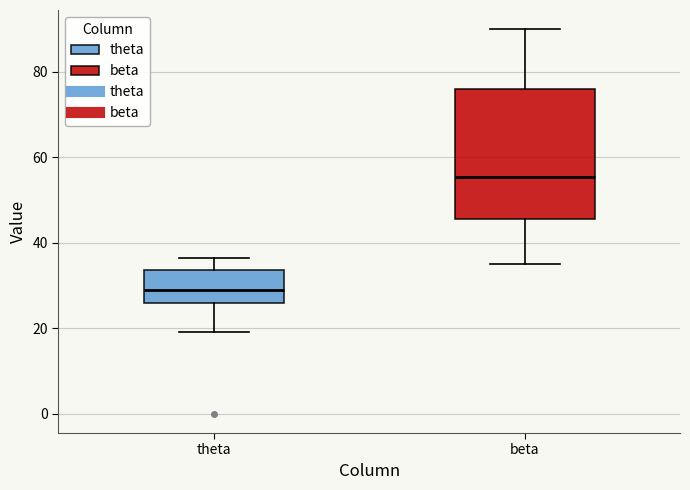

Reading left to right, read every box against the y-axis: the position of its median line, the range the box covers, and the ends of its whiskers. The values are not printed on the chart, so give them approximately, as read against the axis.

theta: median 30, box 26 to 34, whiskers 20 to 36
beta: median 56, box 46 to 76, whiskers 36 to 90